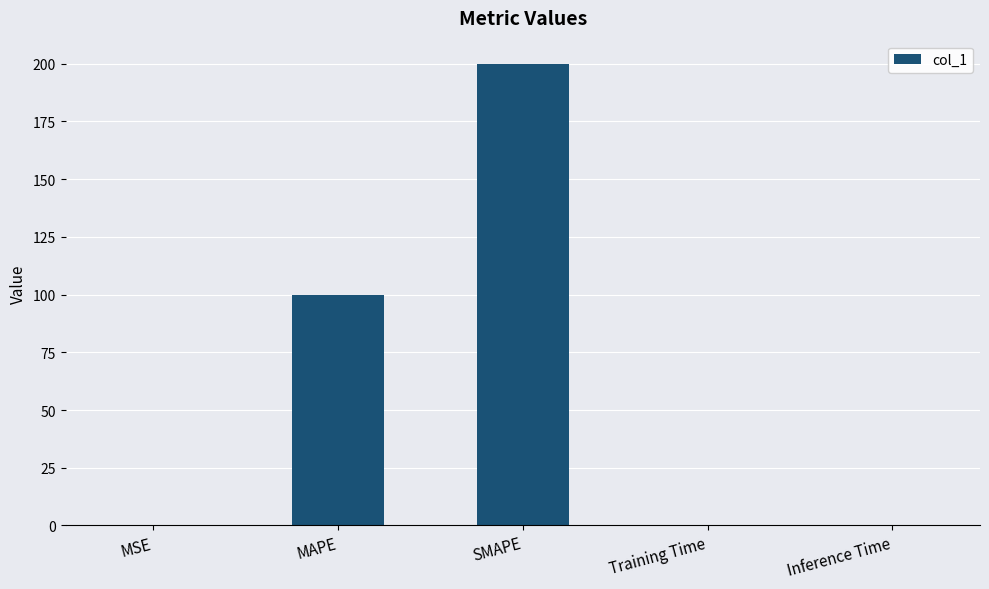

What is the approximate value at MAPE?

100.0